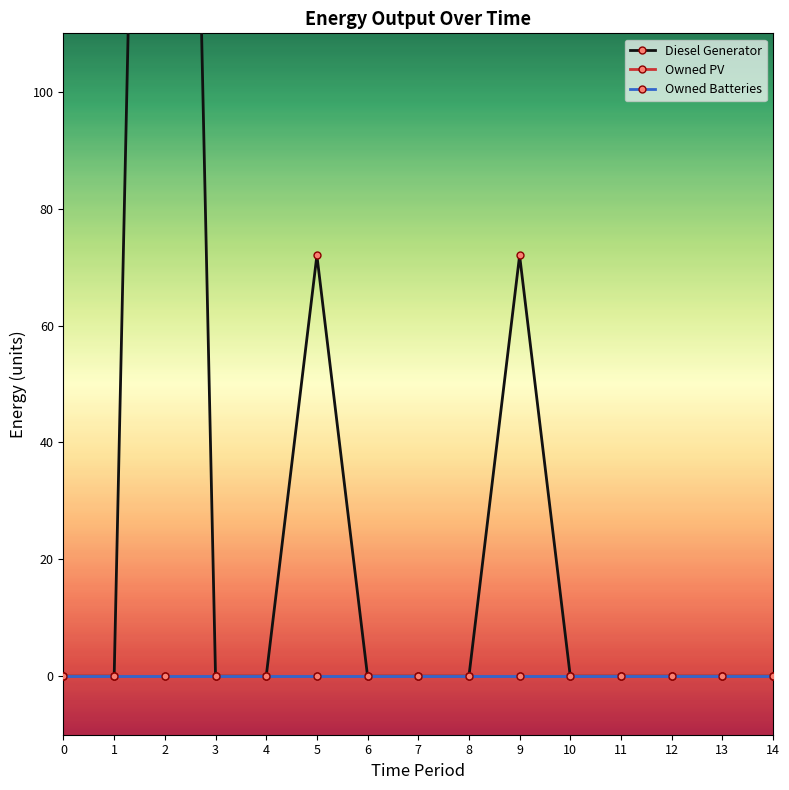

At 5, list the series in order from smallest to largest.

Owned PV, Owned Batteries, Diesel Generator